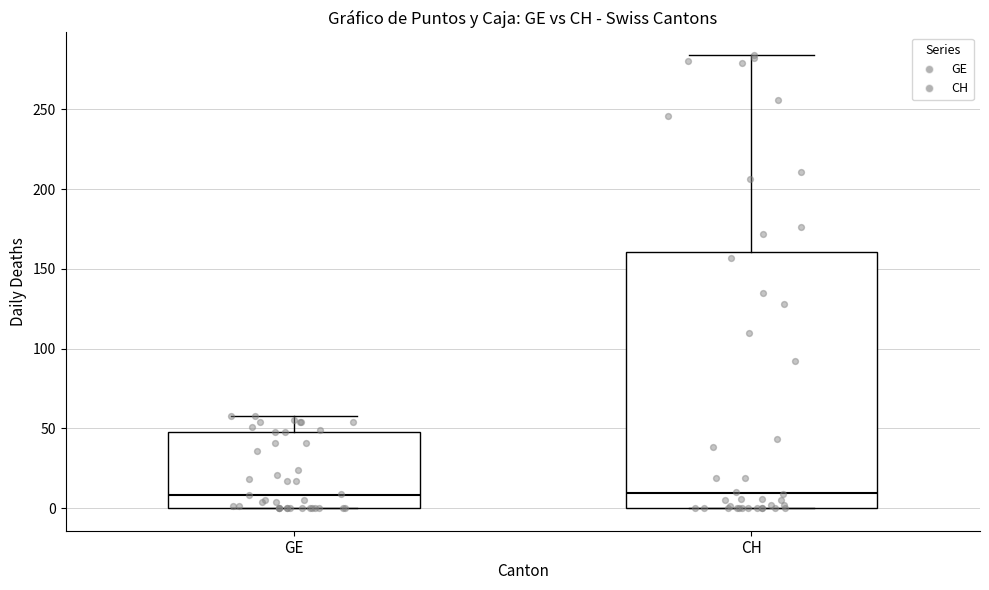

Which box is the tallest, from its lower edge to its upper edge?

CH